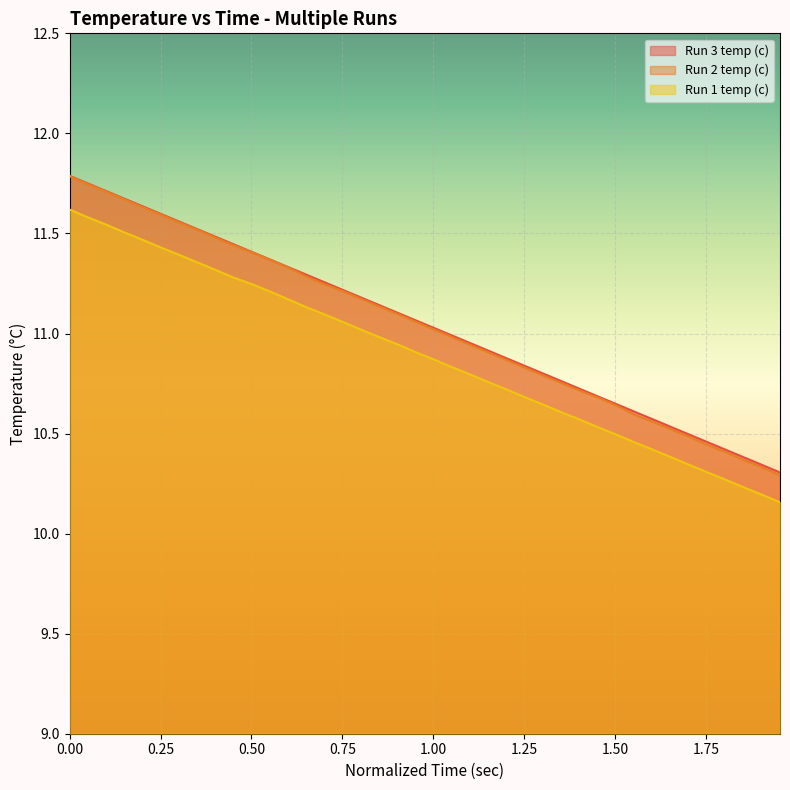

True or false: Run 2 temp (c) and Run 1 temp (c) cross at least once.

False